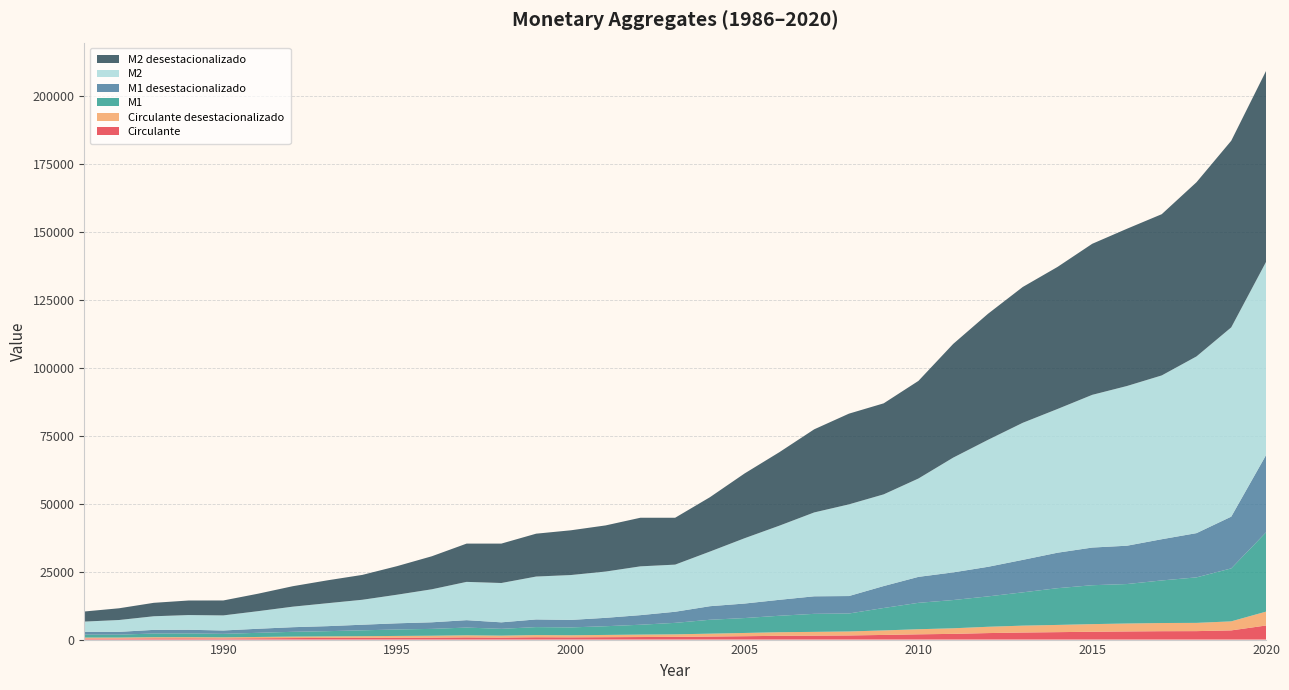

Reading left to right, extract all data points from this chart.

Circulante: 1986=378	1987=380	1988=449	1989=456	1990=426	1991=490	1992=560	1993=604	1994=642	1995=691	1996=728	1997=807	1998=748	1999=854	2000=821	2001=881	2002=938	2003=988	2004=1112	2005=1242	2006=1382	2007=1446	2008=1518	2009=1710	2010=1934	2011=2103	2012=2392	2013=2598	2014=2734	2015=2880	2016=2993	2017=3082	2018=3110	2019=3380	2020=5175
Circulante desestacionalizado: 1986=363	1987=367	1988=436	1989=443	1990=411	1991=473	1992=536	1993=572	1994=606	1995=650	1996=686	1997=760	1998=705	1999=801	2000=772	2001=829	2002=892	2003=941	2004=1061	2005=1191	2006=1326	2007=1388	2008=1465	2009=1658	2010=1872	2011=2046	2012=2315	2013=2527	2014=2655	2015=2803	2016=2918	2017=3006	2018=3031	2019=3320	2020=5098
M1: 1986=1072	1987=1057	1988=1354	1989=1372	1990=1270	1991=1527	1992=1760	1993=1917	1994=2155	1995=2378	1996=2519	1997=2851	1998=2499	1999=2935	2000=2883	2001=3202	2002=3627	2003=4220	2004=5112	2005=5485	2006=6054	2007=6628	2008=6604	2009=8246	2010=9706	2011=10387	2012=11166	2013=12239	2014=13504	2015=14303	2016=14510	2017=15653	2018=16729	2019=19470	2020=29142
M1 desestacionalizado: 1986=1049	1987=1037	1988=1331	1989=1340	1990=1241	1991=1491	1992=1698	1993=1844	1994=2063	1995=2265	1996=2424	1997=2721	1998=2389	1999=2814	2000=2754	2001=3084	2002=3528	2003=4082	2004=4985	2005=5332	2006=5860	2007=6445	2008=6420	2009=8064	2010=9543	2011=10168	2012=10877	2013=11937	2014=13041	2015=13846	2016=14087	2017=15152	2018=16264	2019=19026	2020=28387
M2: 1986=3753	1987=4354	1988=5005	1989=5407	1990=5541	1991=6467	1992=7550	1993=8440	1994=9172	1995=10517	1996=12135	1997=14074	1998=14458	1999=15769	2000=16498	2001=17011	2002=17937	2003=17326	2004=20081	2005=24019	2006=27261	2007=30832	2008=33701	2009=33710	2010=36159	2011=42185	2012=46672	2013=50386	2014=52830	2015=56139	2016=58716	2017=60217	2018=64961	2019=69582	2020=71009
M2 desestacionalizado: 1986=3708	1987=4313	1988=4942	1989=5348	1990=5494	1991=6420	1992=7522	1993=8416	1994=9142	1995=10501	1996=12140	1997=14072	1998=14488	1999=15760	2000=16450	2001=16964	2002=17870	2003=17230	2004=19981	2005=23818	2006=27016	2007=30552	2008=33350	2009=33461	2010=35886	2011=41805	2012=46335	2013=49929	2014=52222	2015=55529	2016=57810	2017=59274	2018=64036	2019=68606	2020=70192